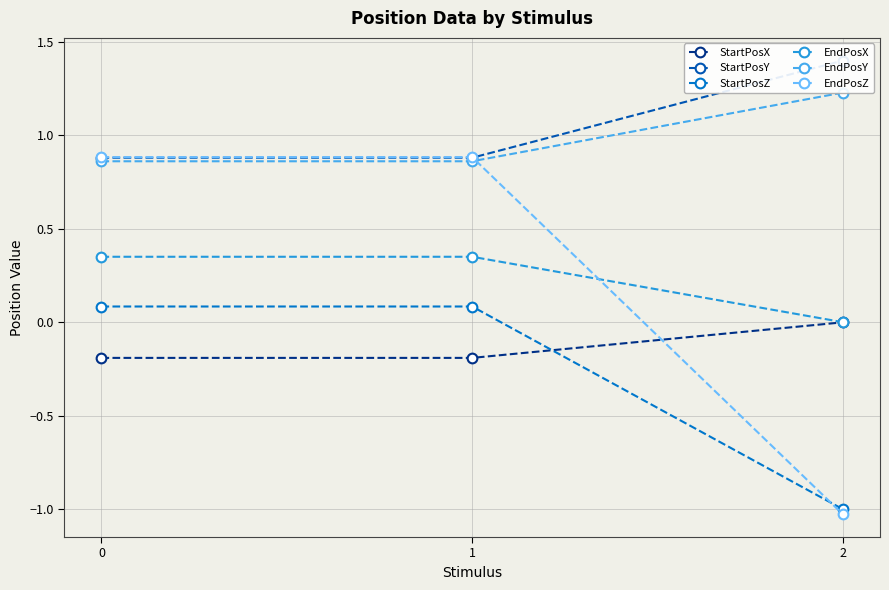

The EndPosX series shows 0.4 at 0. True or false?

True